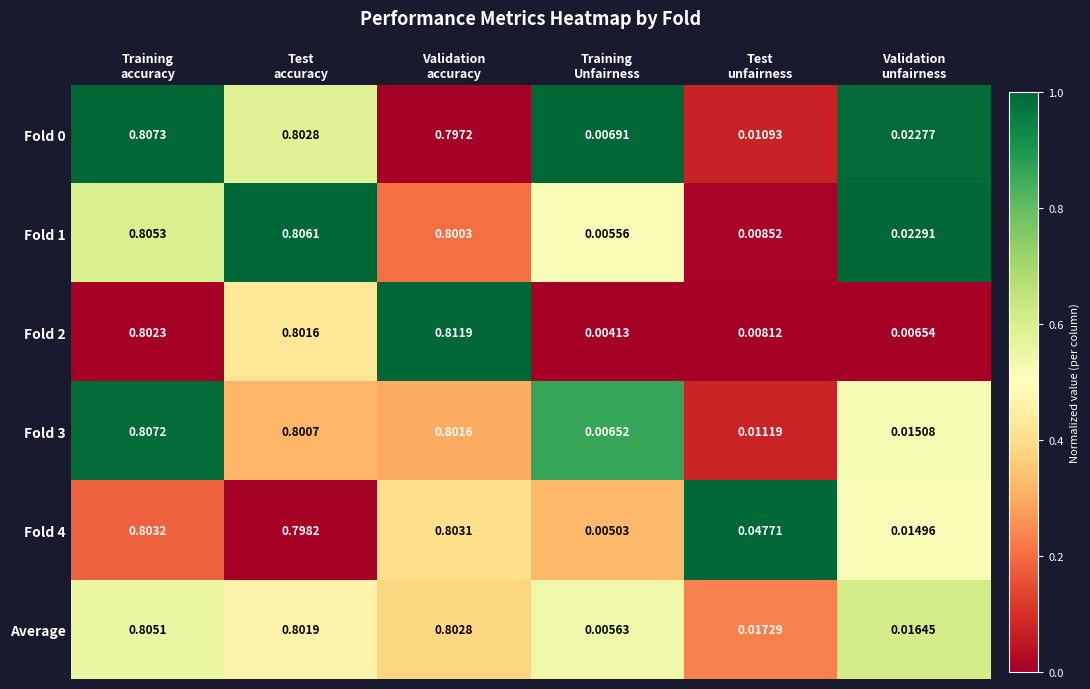

How many distinct data groups are displayed?

6